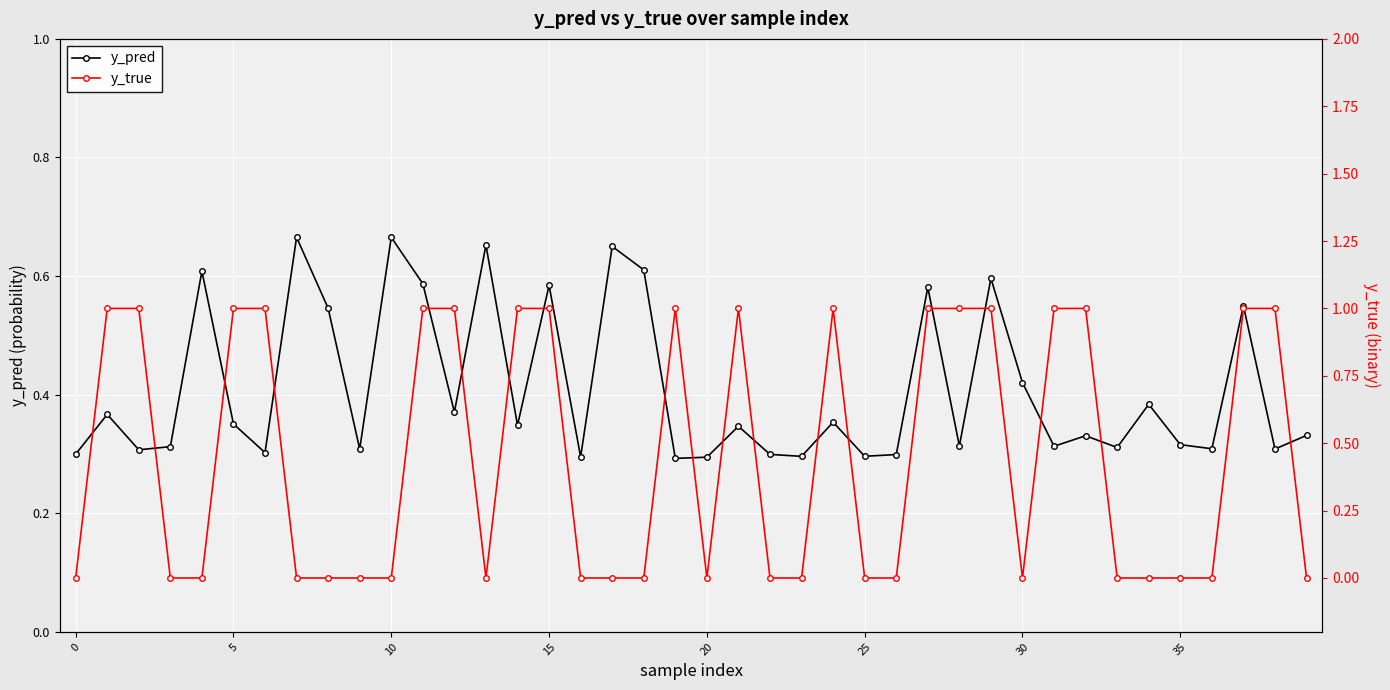

How many times do y_pred and y_true cross each other?

20